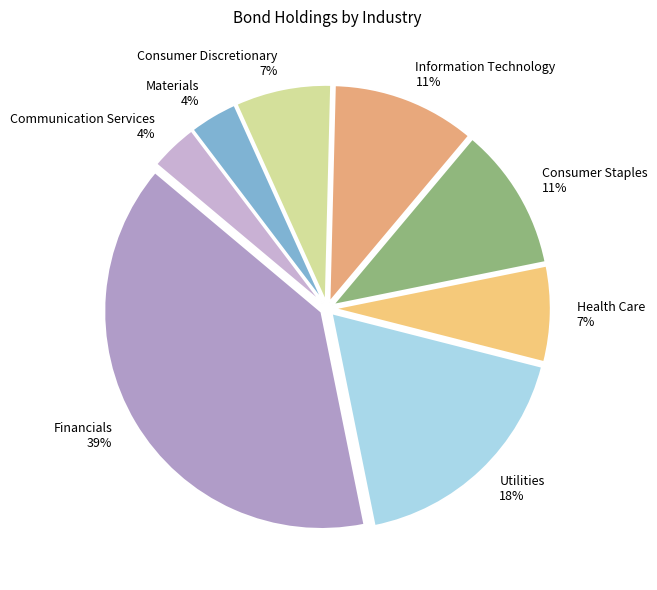

The Information Technology slice represents 20% of the pie. True or false?

False